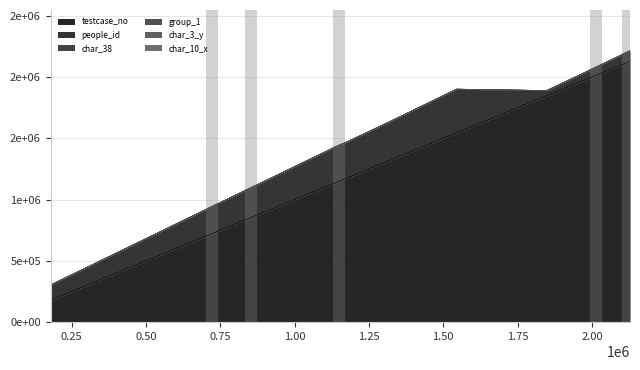

How many char_3_y values are between 2 and 3?

18